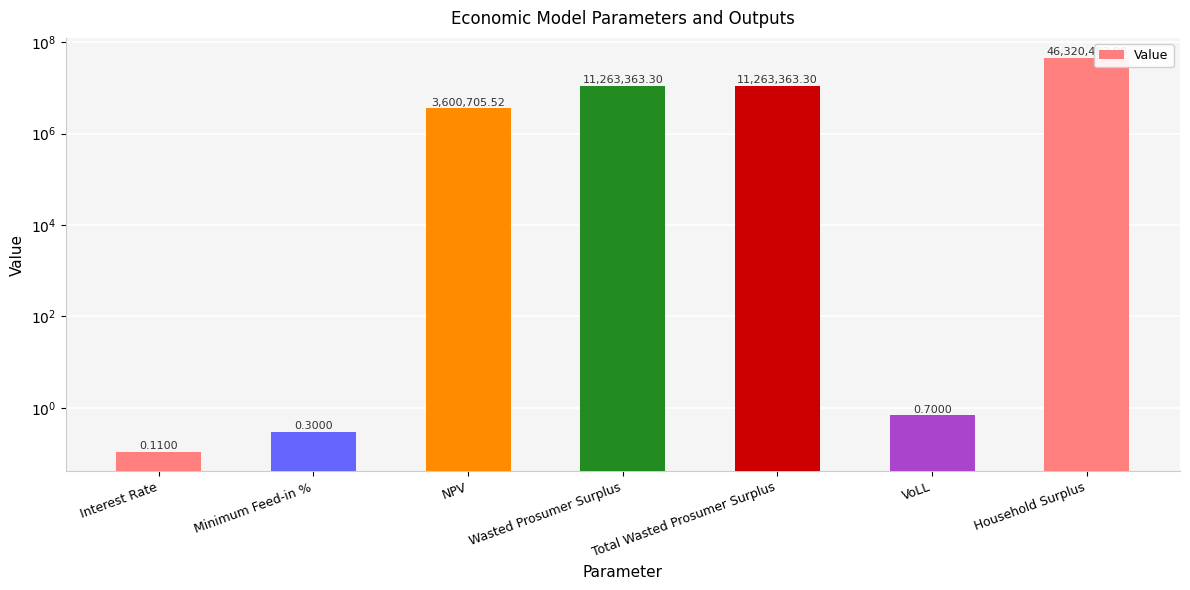

At which label is the value closest to 23160241?

Wasted Prosumer Surplus